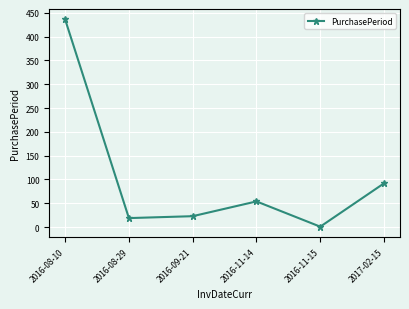

What is the change in value from 2016-09-21 to 2016-11-14?

+31